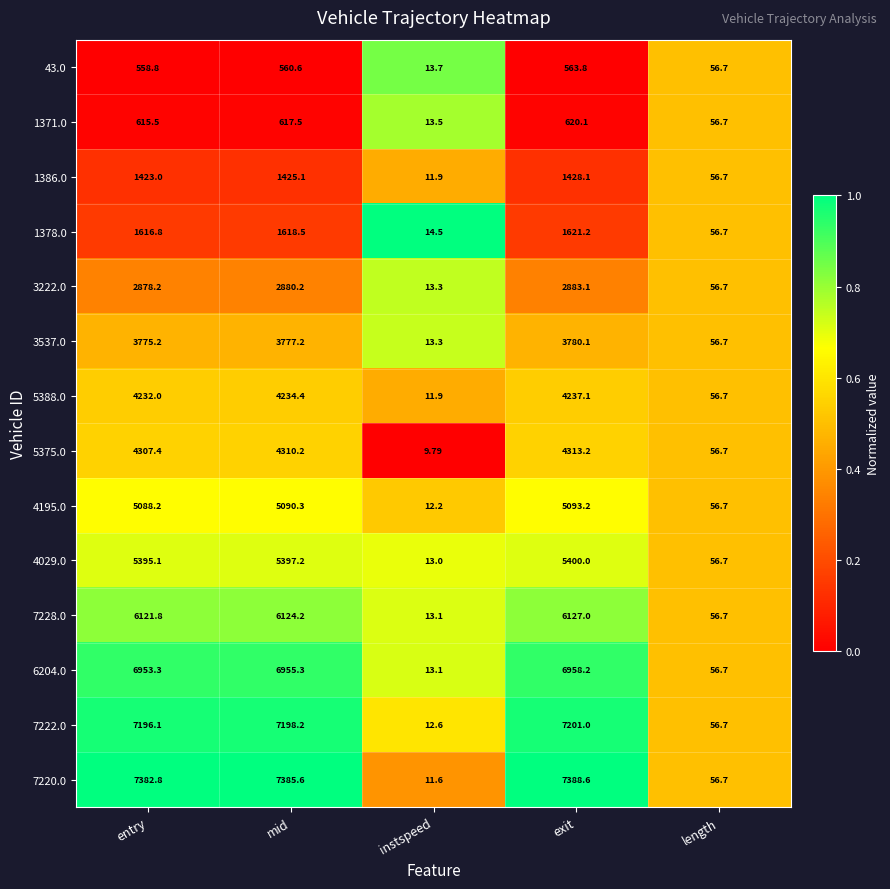

At which category is the sum across all series the highest?

exit